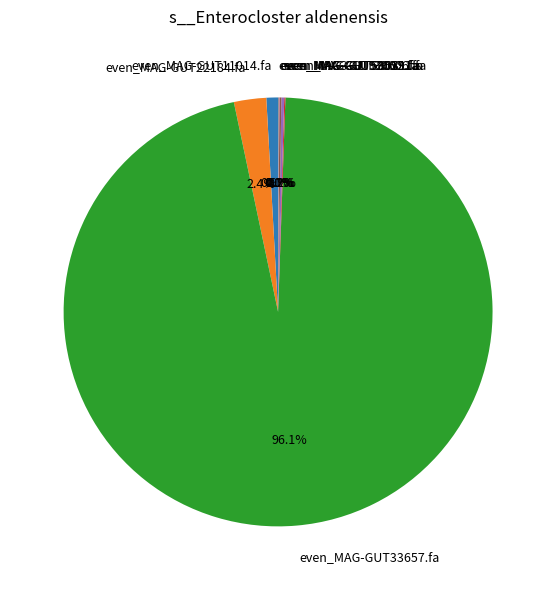

How much of the chart is everything except even_MAG-GUT11014.fa?

99.1%